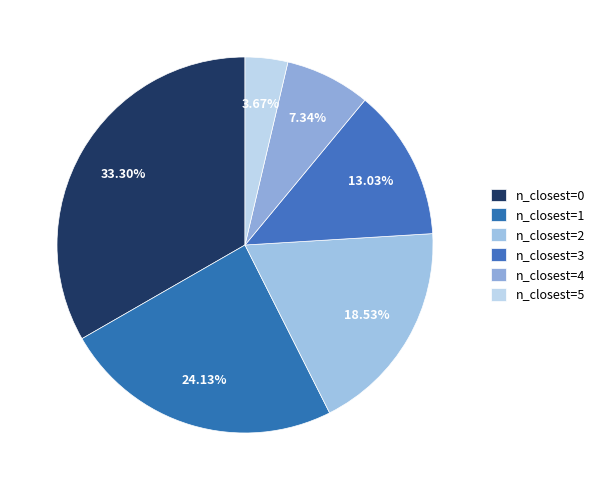

Is there any slice that represents more than half of the pie?

No